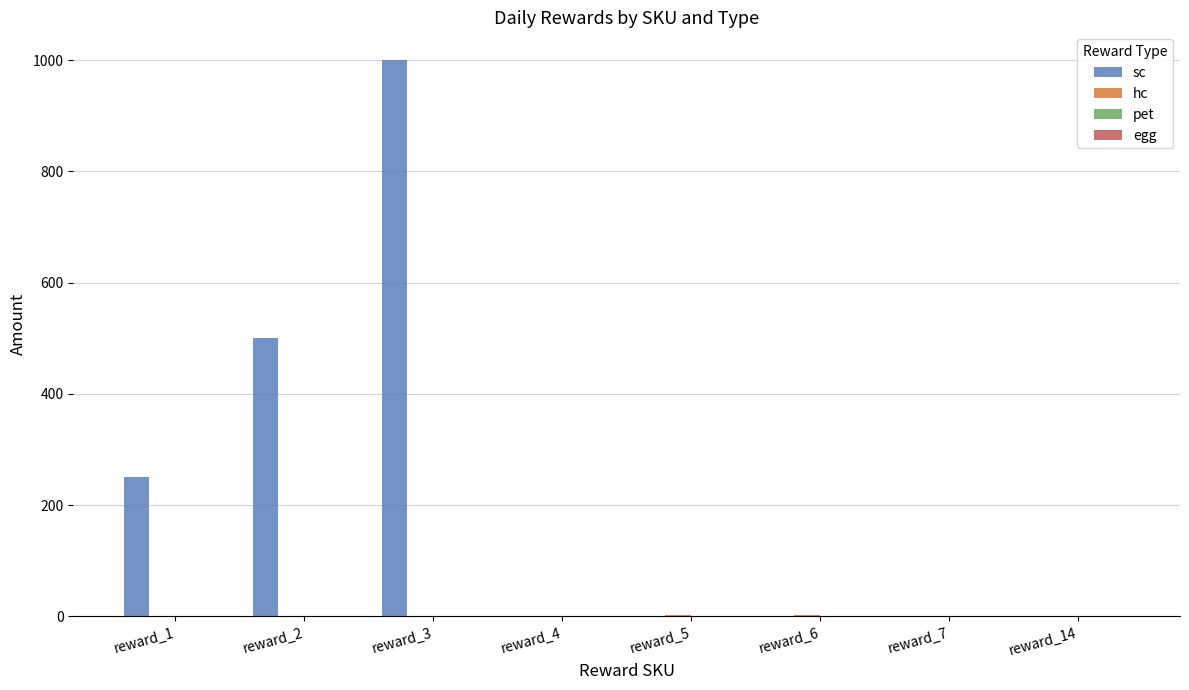

Which label corresponds to the largest value in the chart?

reward_3